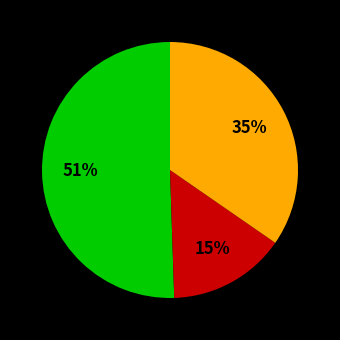

Is there any slice that represents more than half of the pie?

Yes